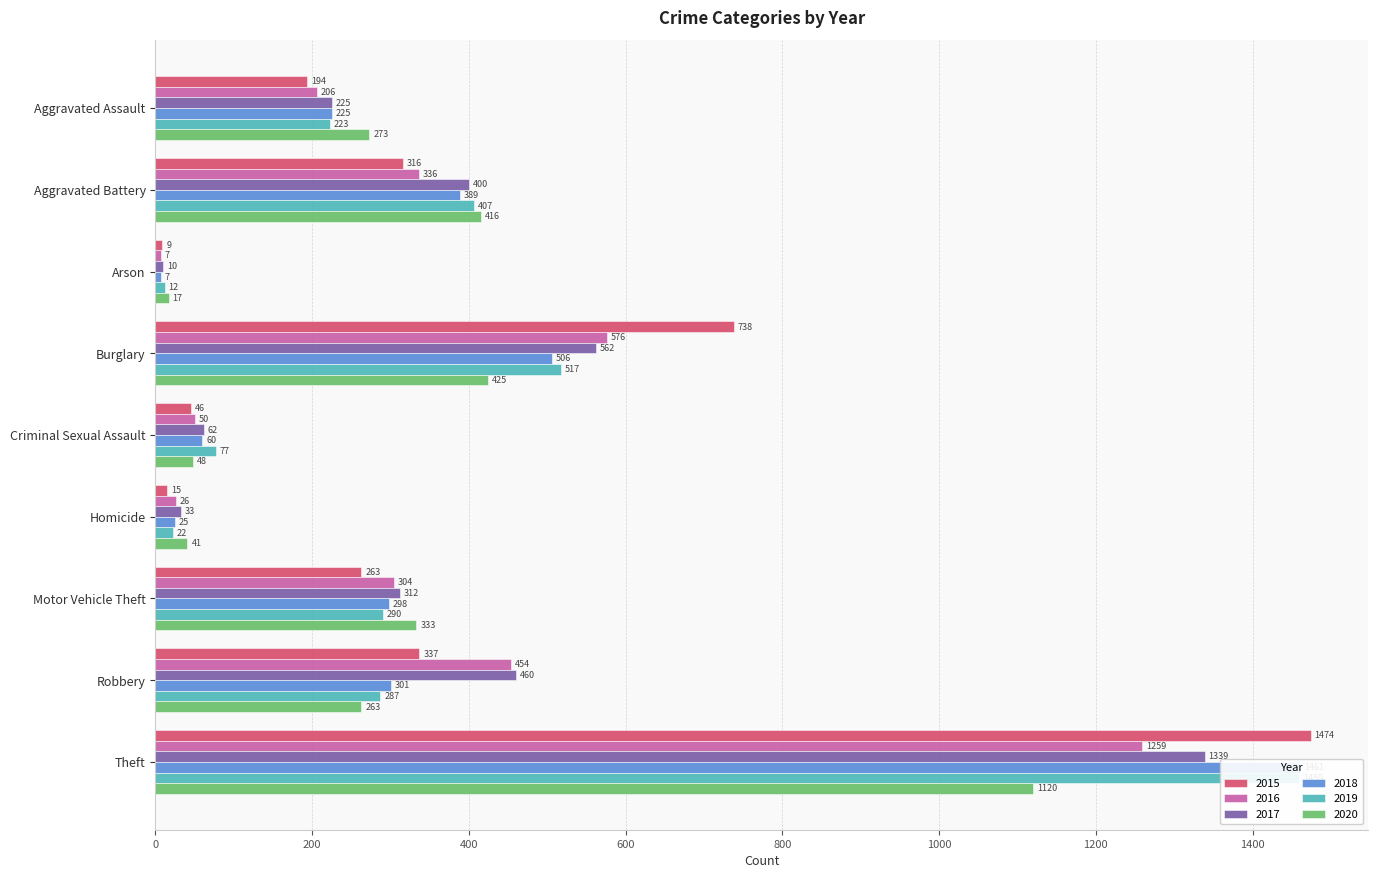

What are all the series names shown in the legend?

2015, 2016, 2017, 2018, 2019, 2020